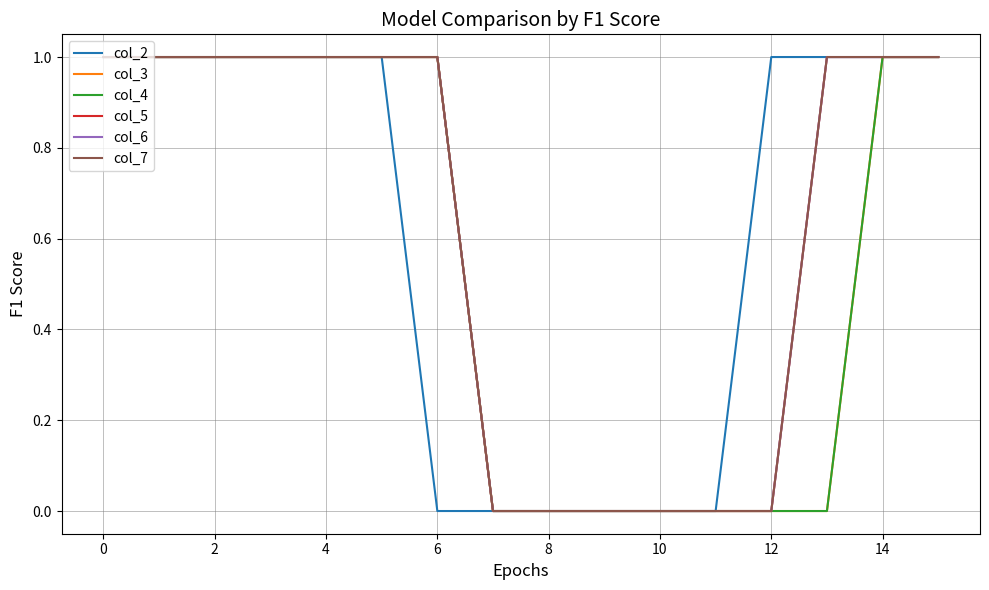

Does the chart have visible grid lines?

Yes